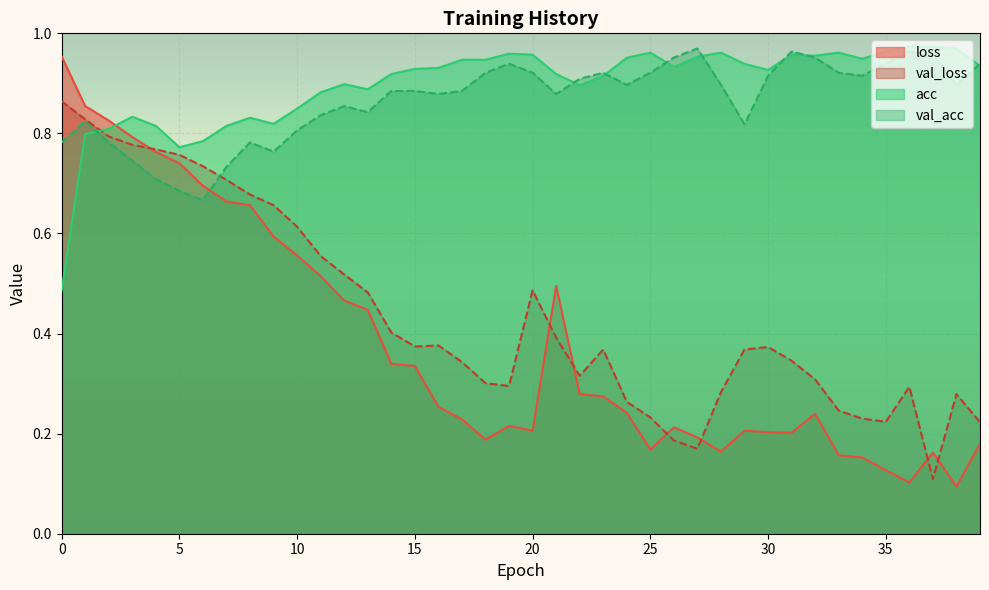

How many lines are shown in the chart?

4